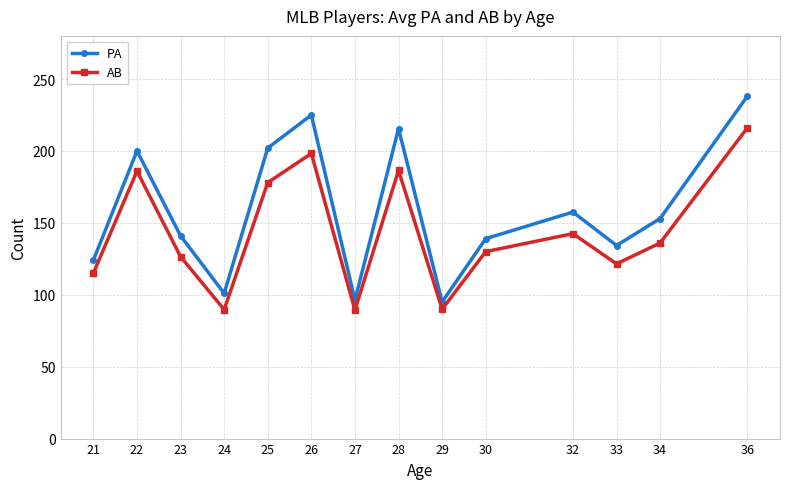

In PA, how many points are higher than both neighbors (excluding endpoints)?

4